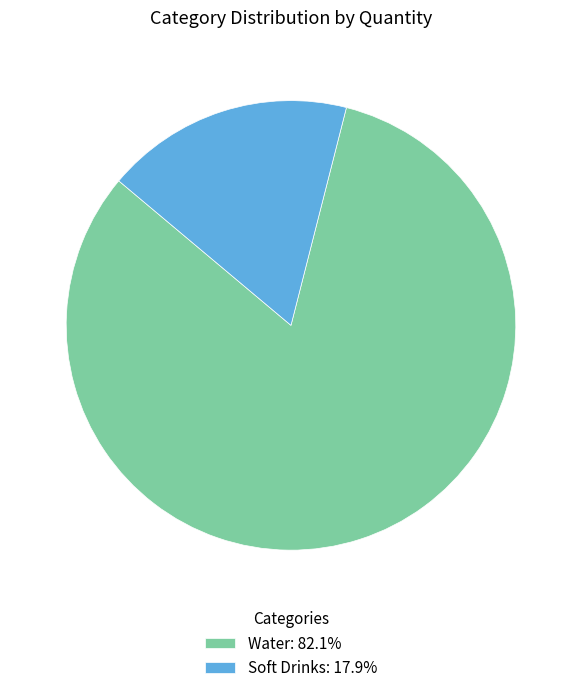

Rank the categories by value from highest to lowest.

Water, Soft Drinks